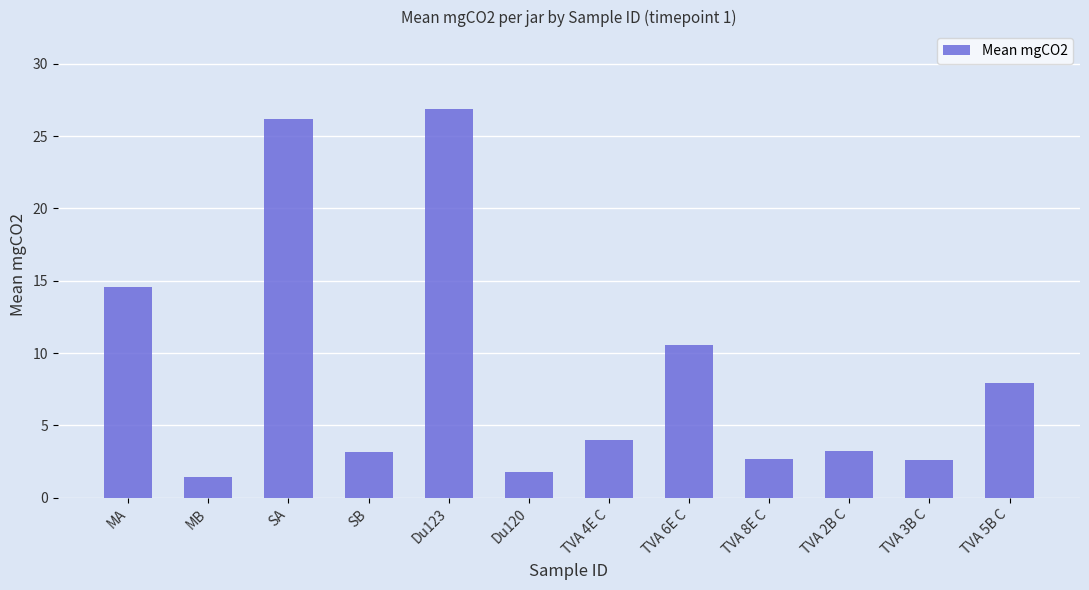

What is the sum of all values?

104.9